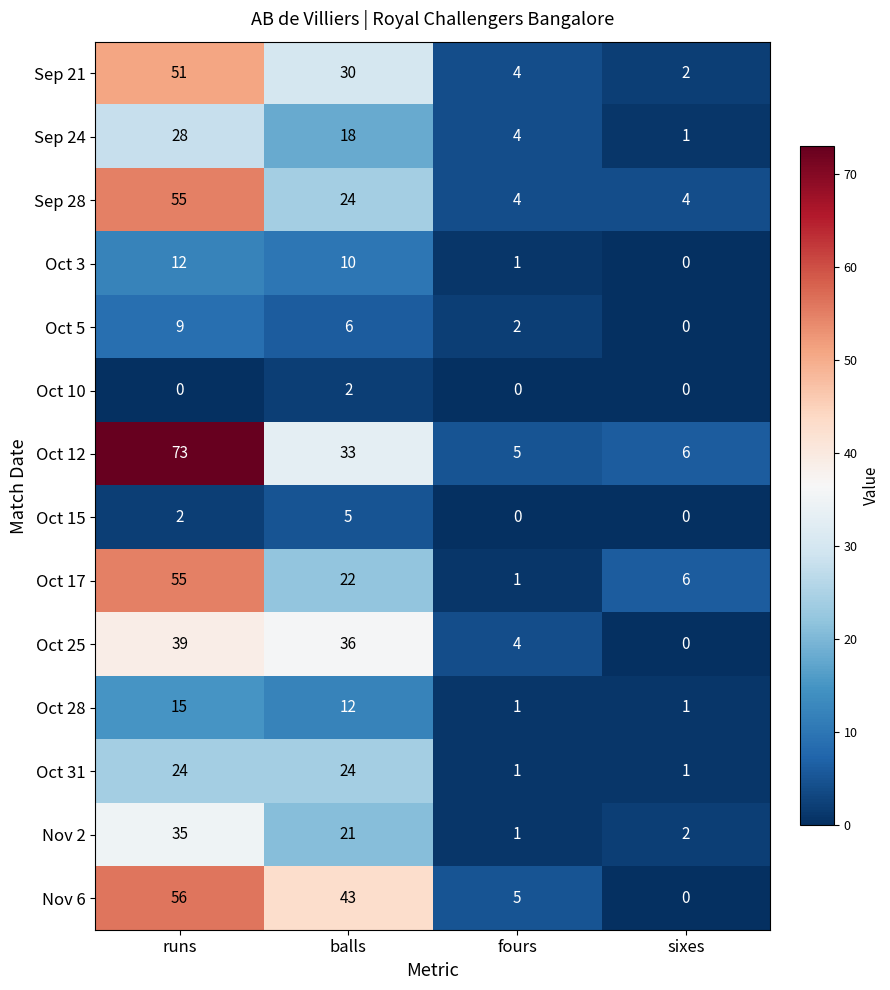

At which category is the sum across all series the highest?

runs